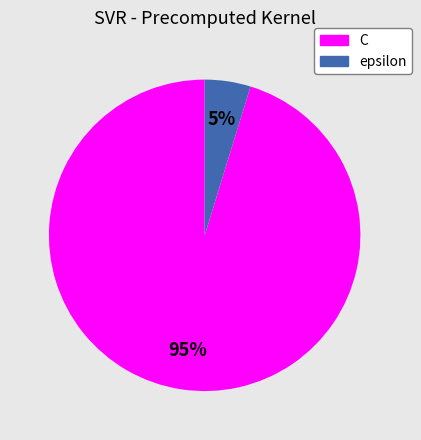

Does epsilon account for over 50% of the chart?

No